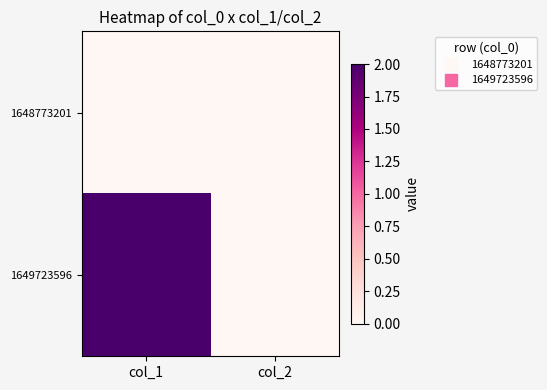

Reading right to left, list all the values displayed in this chart.

1648773201: col_2=0	col_1=0
1649723596: col_2=0	col_1=2